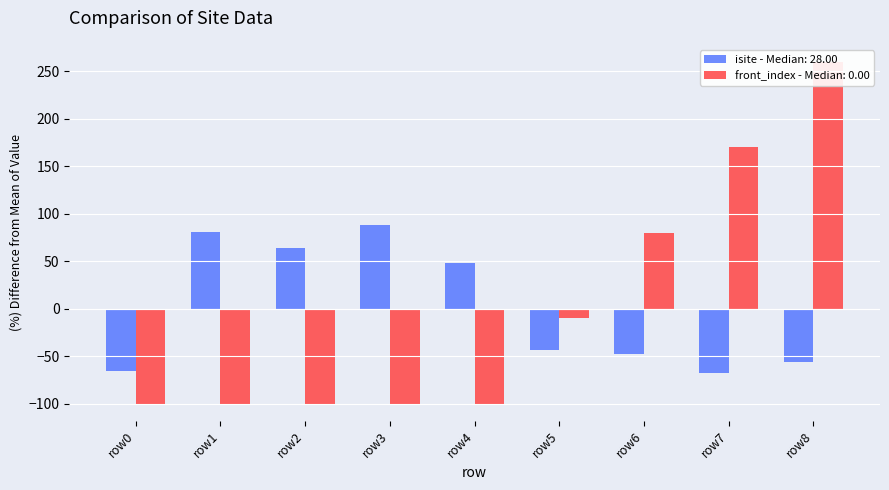

What is the maximum value shown in the chart?

260.0